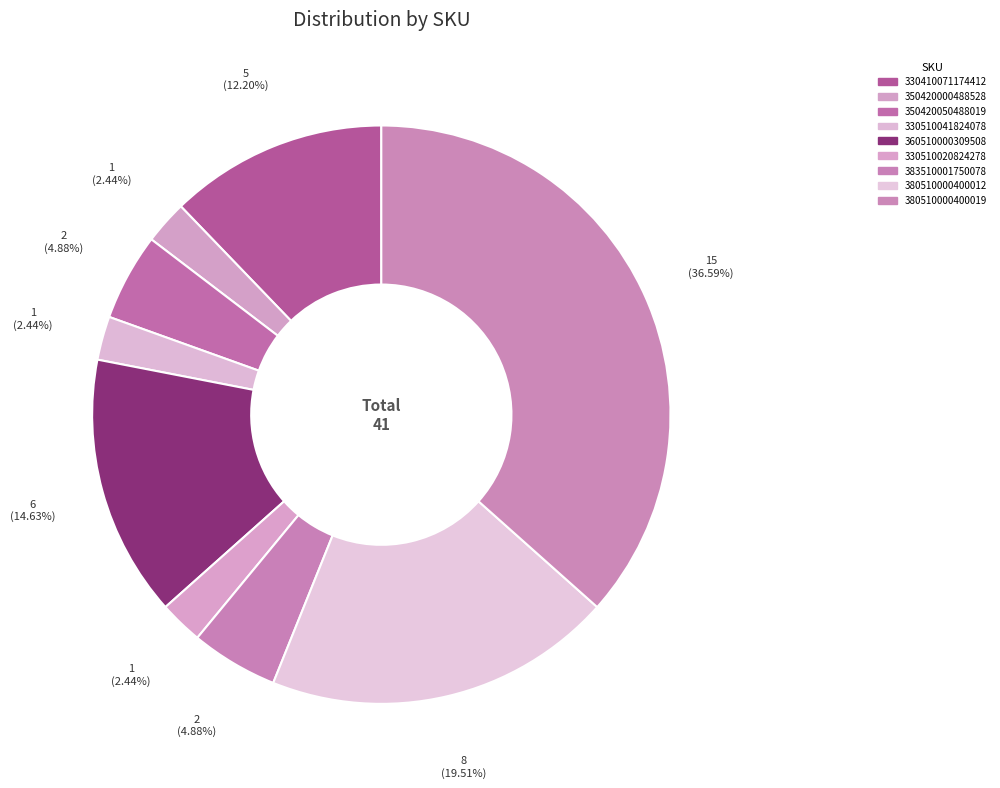

True or false: 380510000400012 accounts for 20% of the total.

True